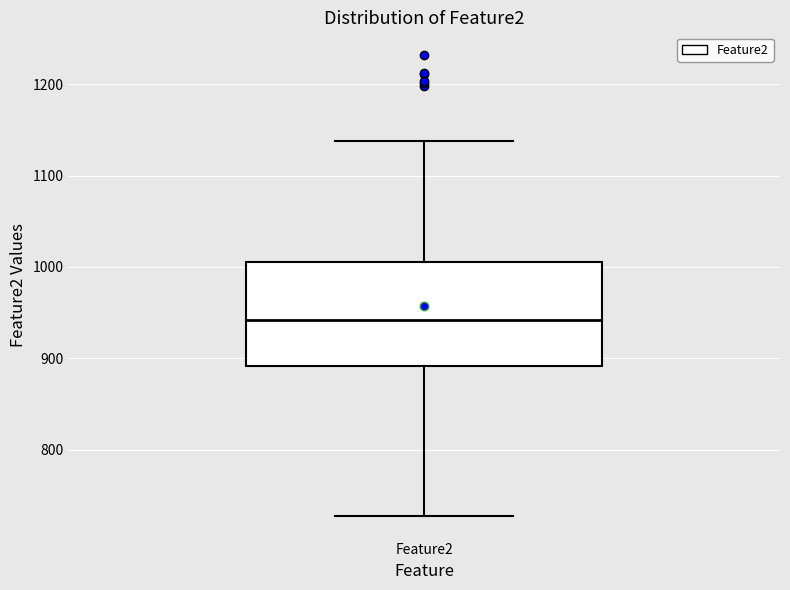

Read this box plot against the y-axis: the position of the median line, the range covered by the box, and the ends of both whiskers. The values are not printed on the chart, so give them approximately, as read against the axis.

median 940, box 890 to 1010, whiskers 730 to 1140